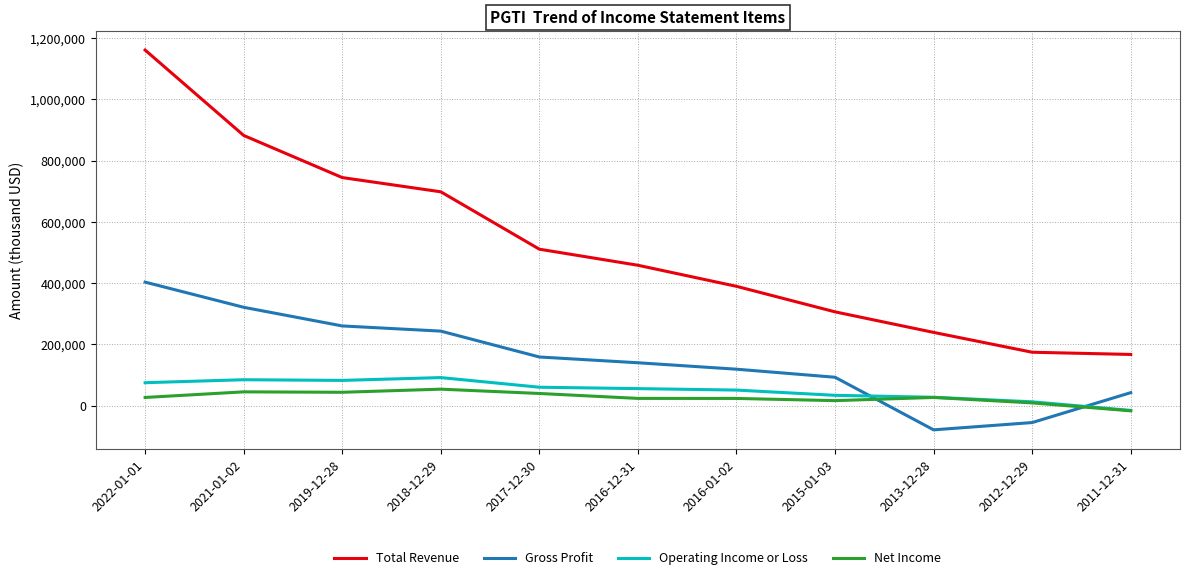

Which series has the widest spread of values?

Total Revenue